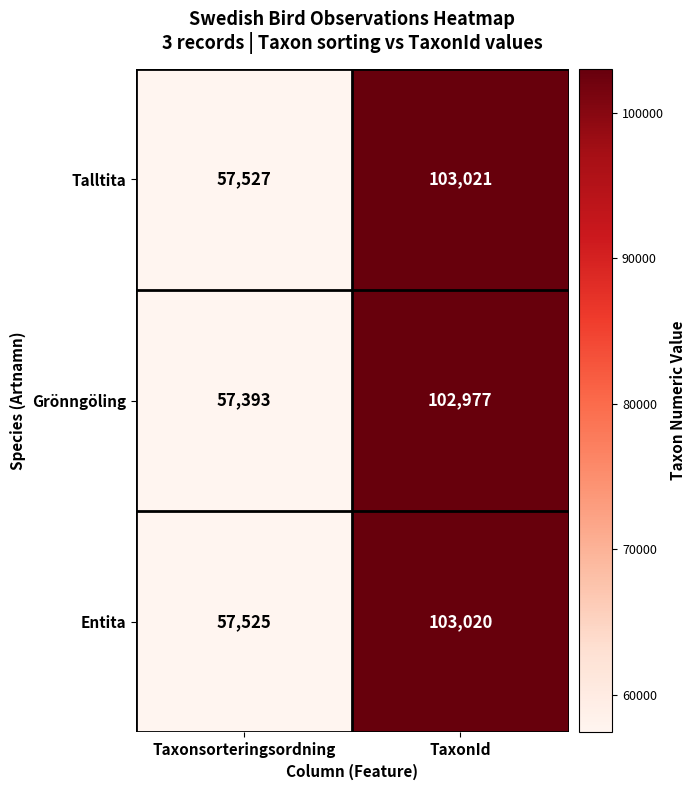

Read the Entita value at TaxonId.

103020